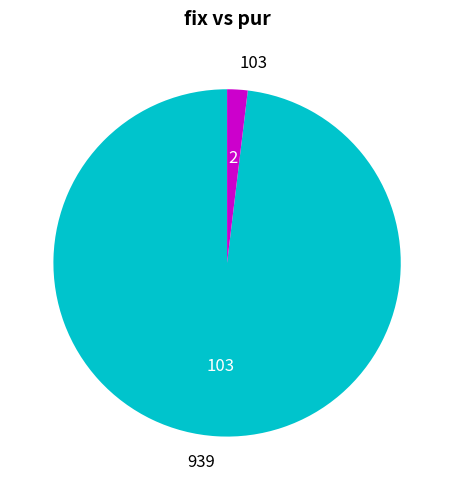

True or false: 939 accounts for 98% of the total.

True